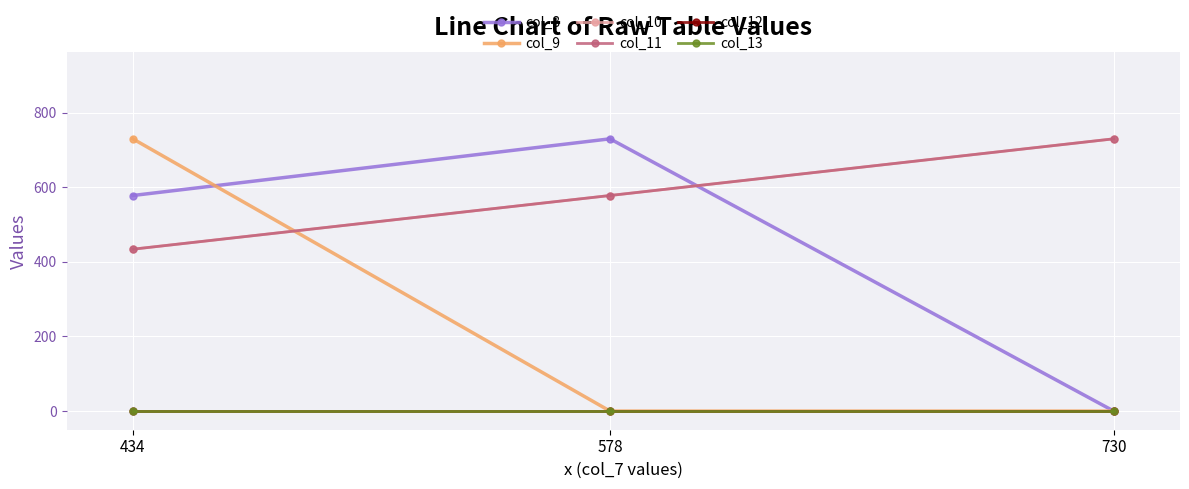

Which series has the largest total across all categories?

col_10